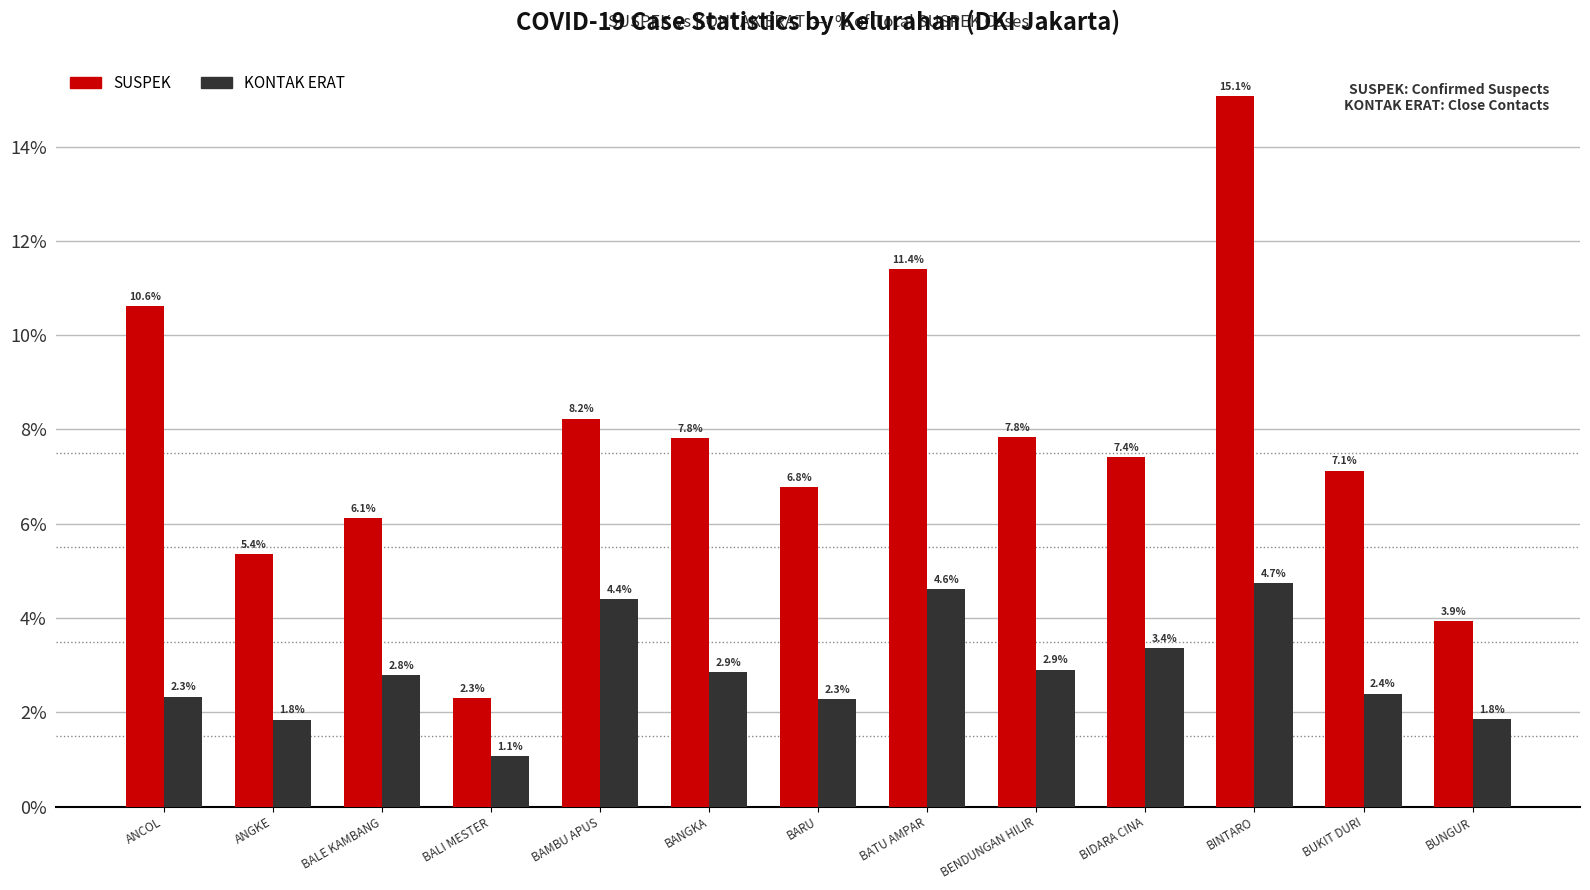

At BUKIT DURI, list the series in order from largest to smallest.

SUSPEK, KONTAK ERAT